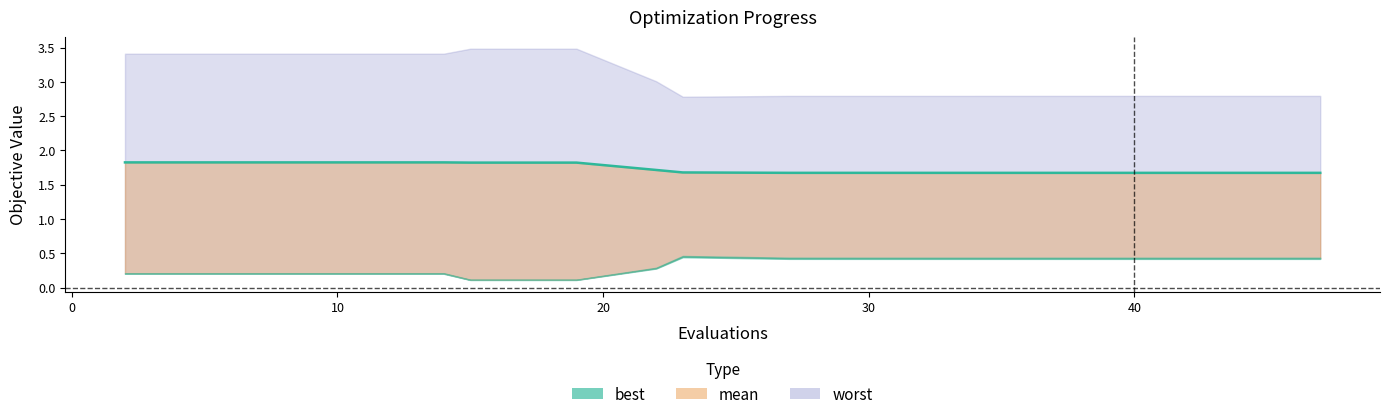

Which series has the widest spread of values?

worst